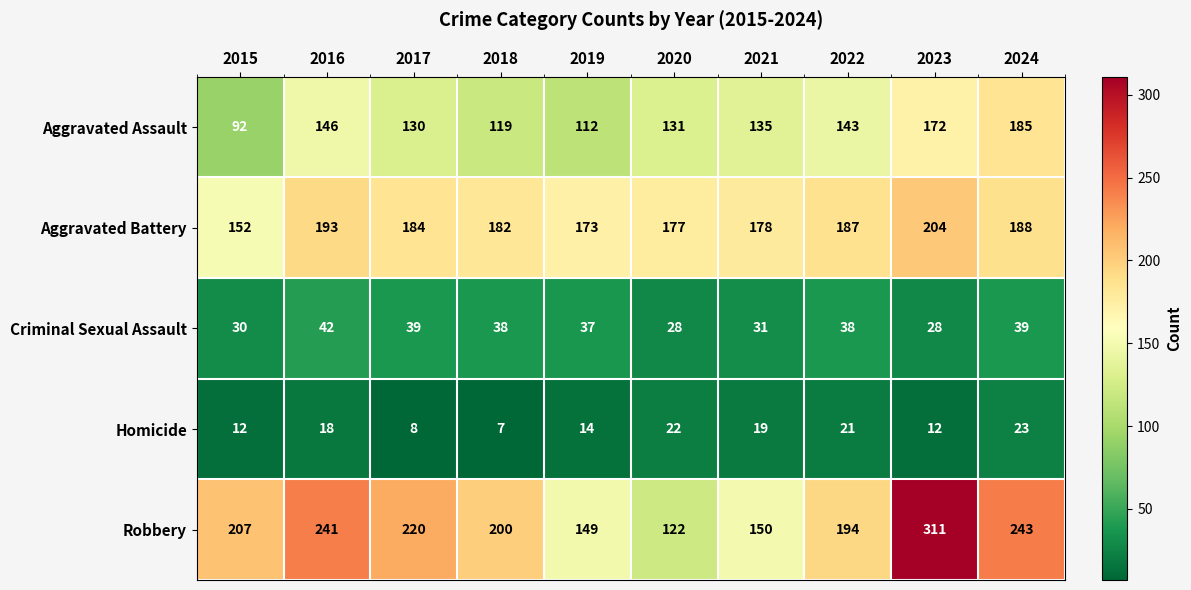

At which label does Homicide reach its peak?

2024